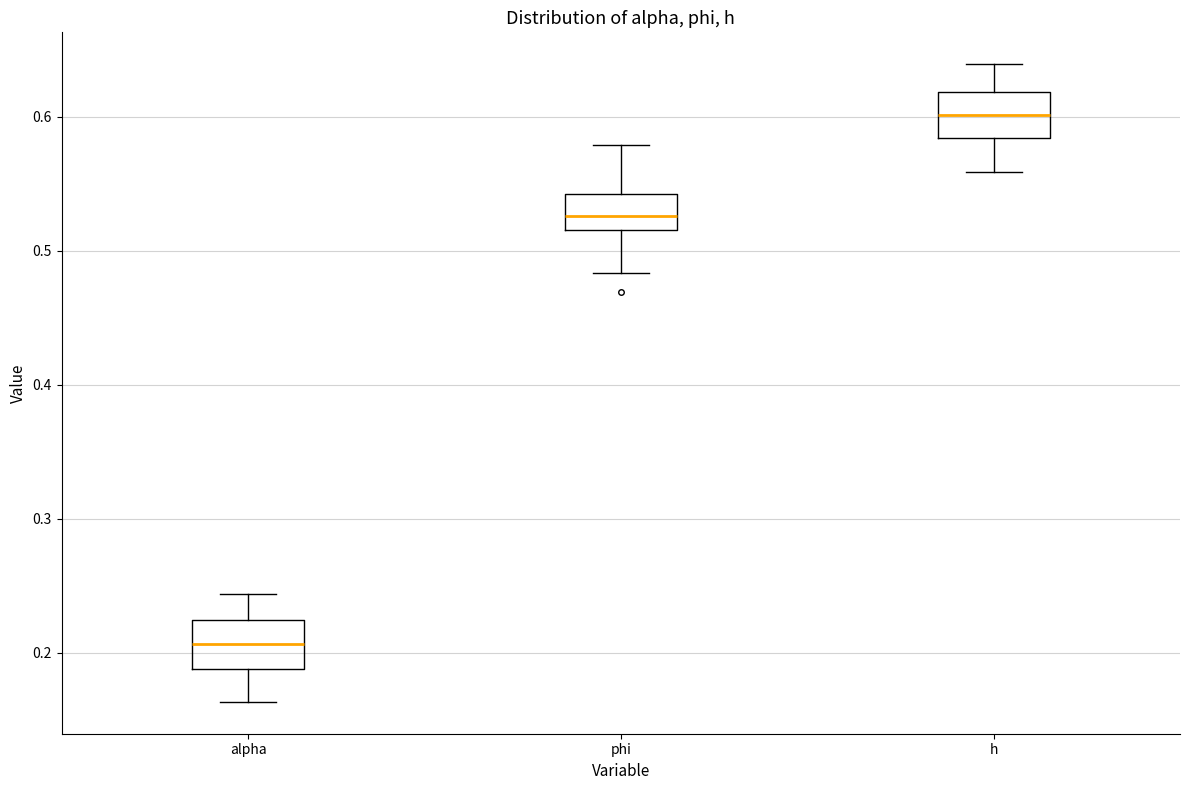

Where is the upper edge of the box for alpha on the y-axis? The values are not printed on the chart, so give them approximately, as read against the axis.

0.22